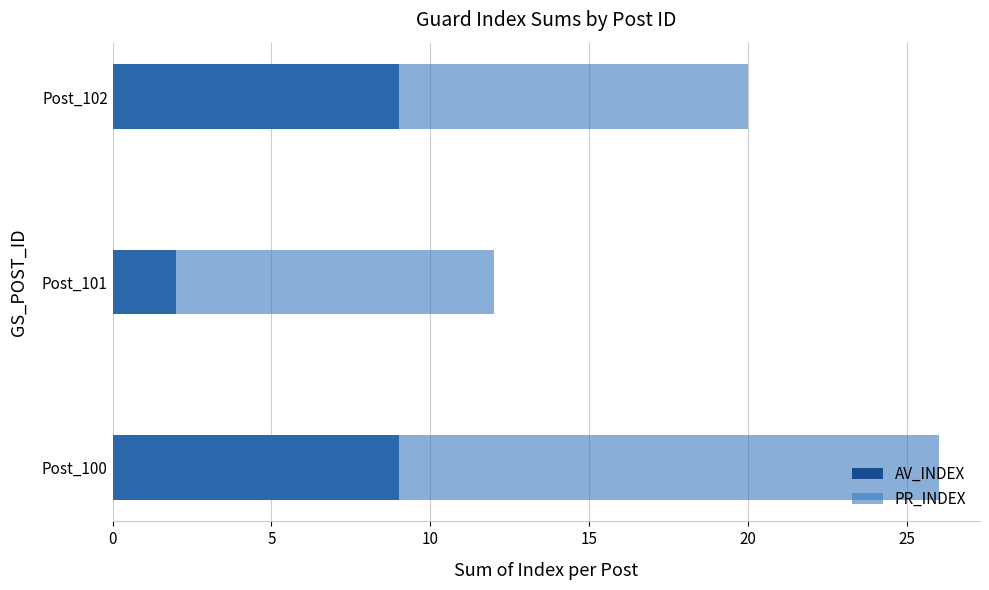

How many groups of bars are there?

3